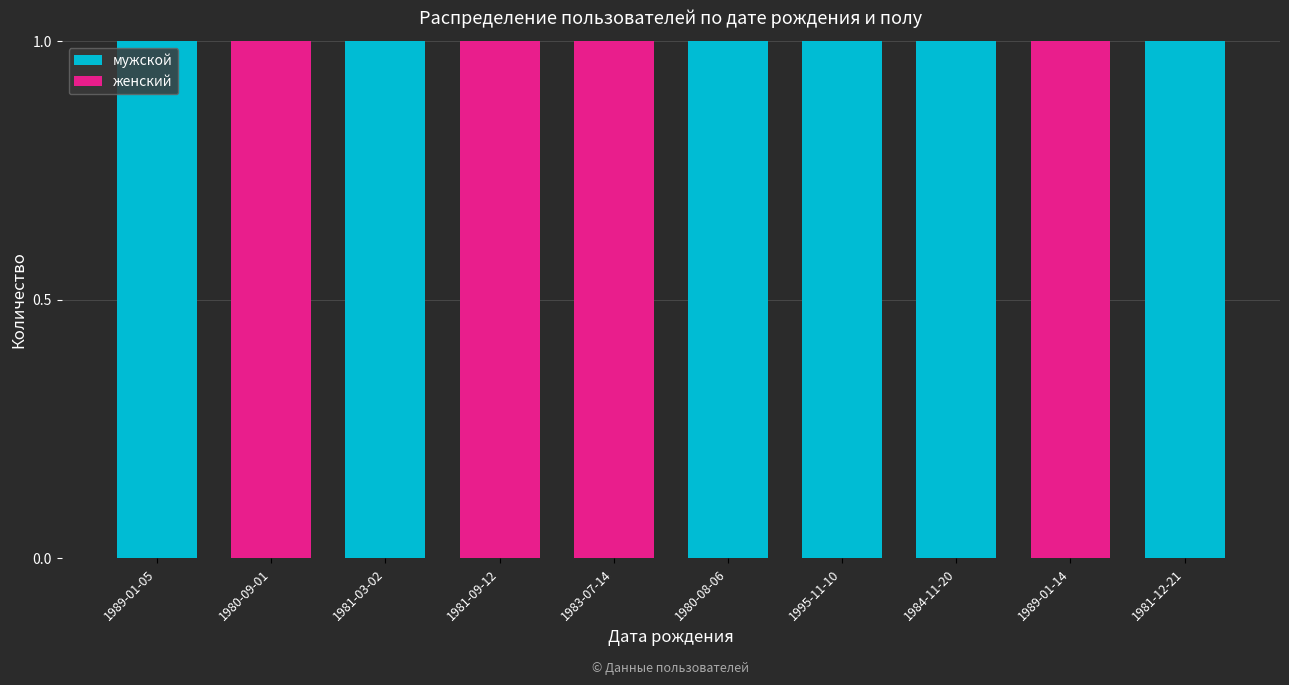

Does the chart contain stacked bars?

Yes